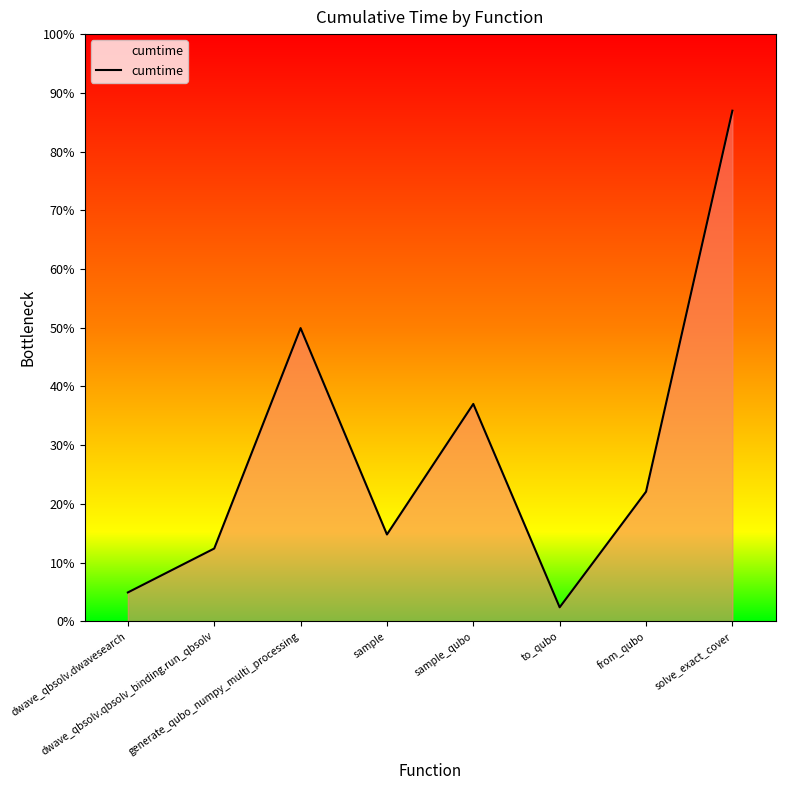

The chart shows a value of 86.7 at sample_qubo. True or false?

False